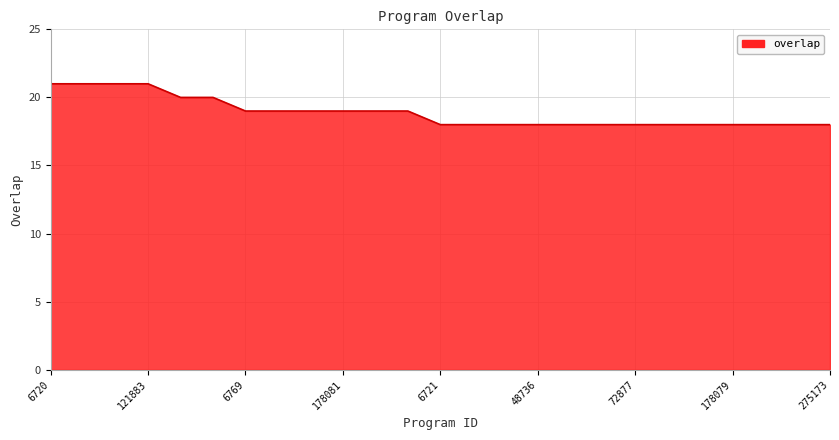

What is the smallest value displayed?

18